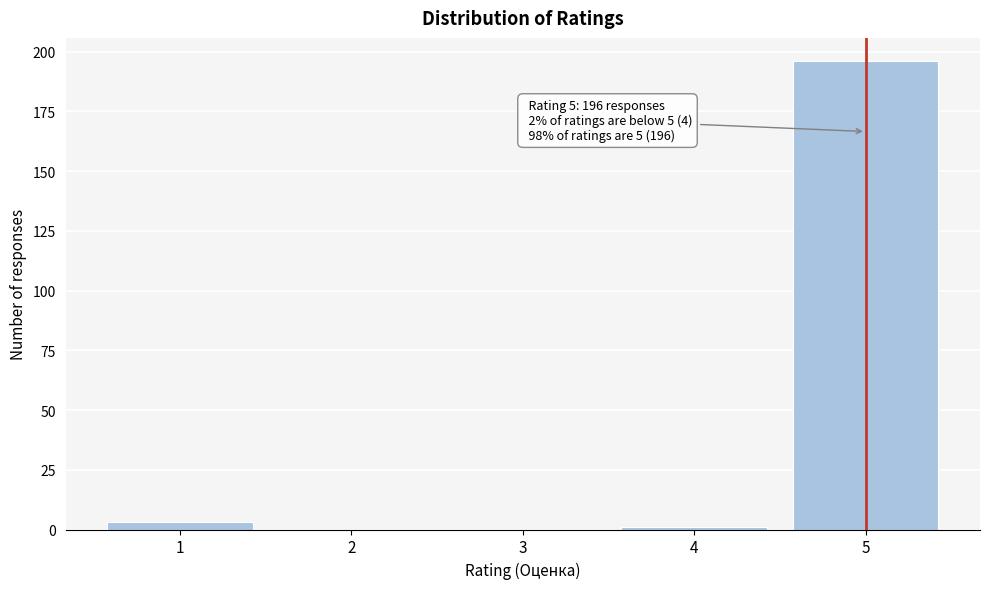

Reading right to left, transcribe all the data shown in this chart.

5=196	4=1	3=0	2=0	1=3